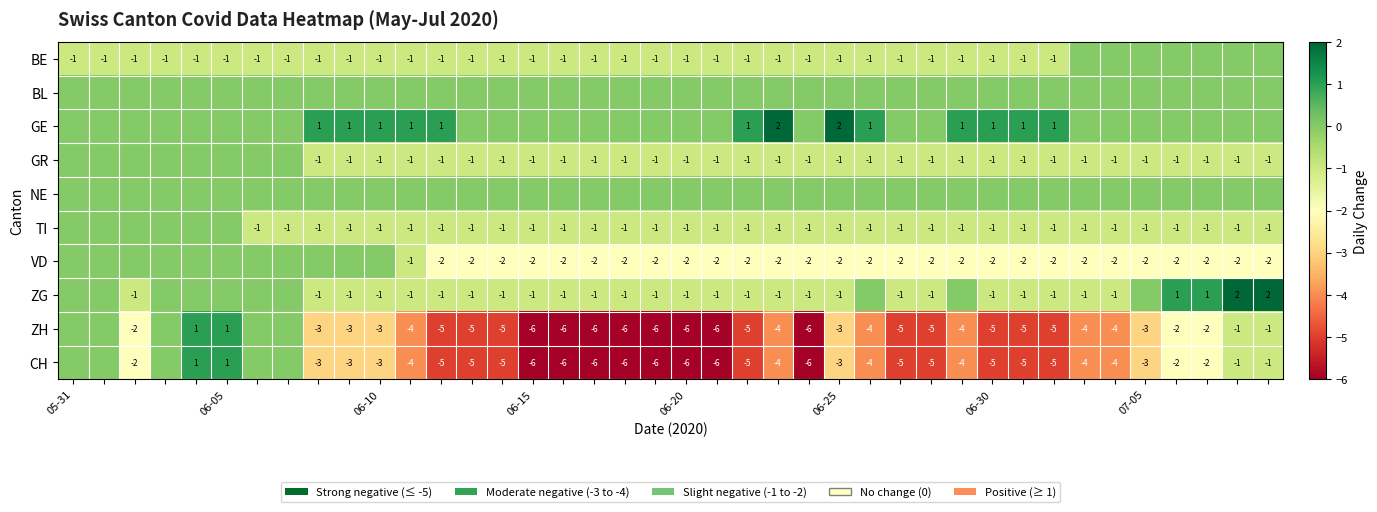

What is the maximum value for CH?

1